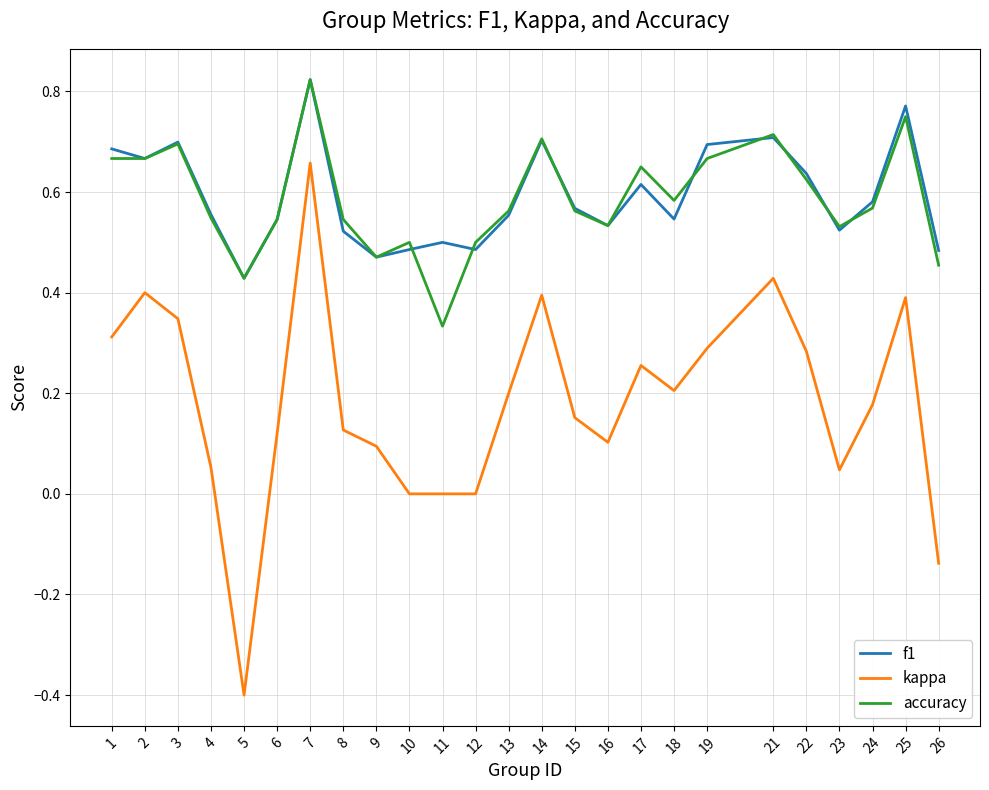

Is it true that f1 equals 0.2 at 13?

False